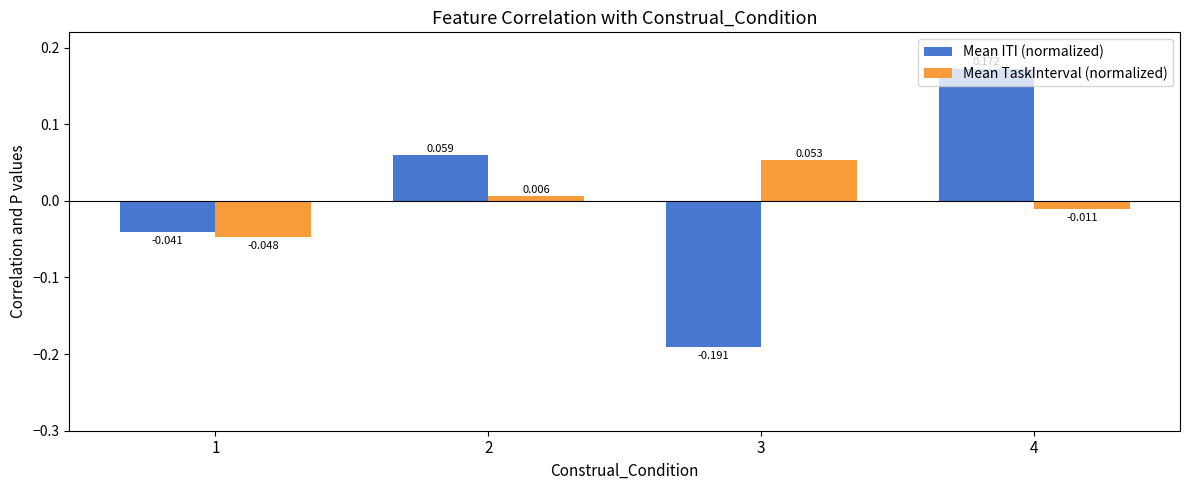

How many data points in Mean ITI (normalized) are above 0?

2